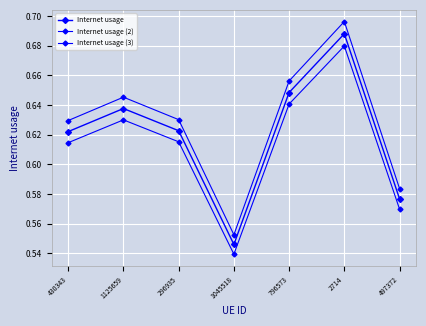

Does the chart have visible grid lines?

Yes